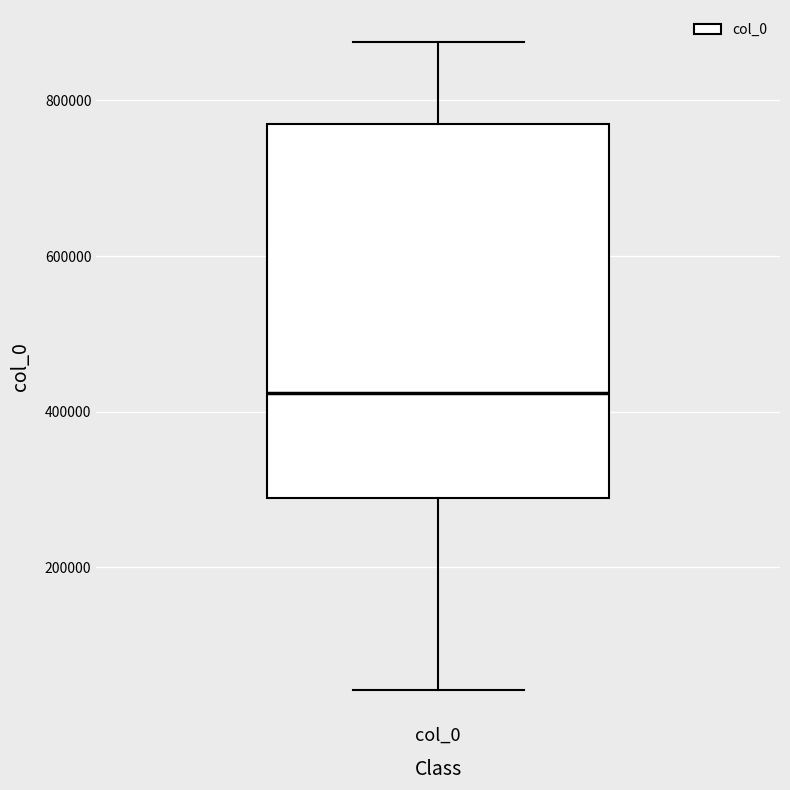

Read this box plot against the y-axis: the position of the median line, the range covered by the box, and the ends of both whiskers. The values are not printed on the chart, so give them approximately, as read against the axis.

median 420000, box 280000 to 760000, whiskers 40000 to 880000